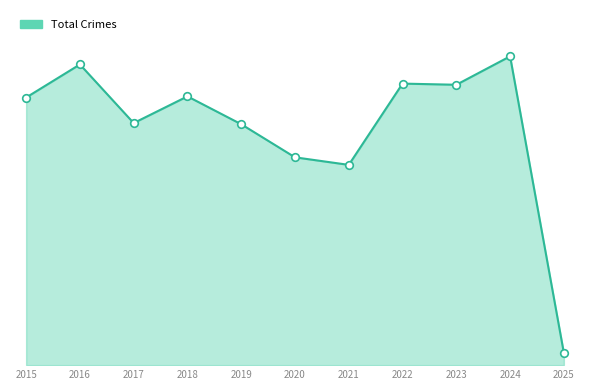

Is this an area chart (filled region under the line)?

Yes